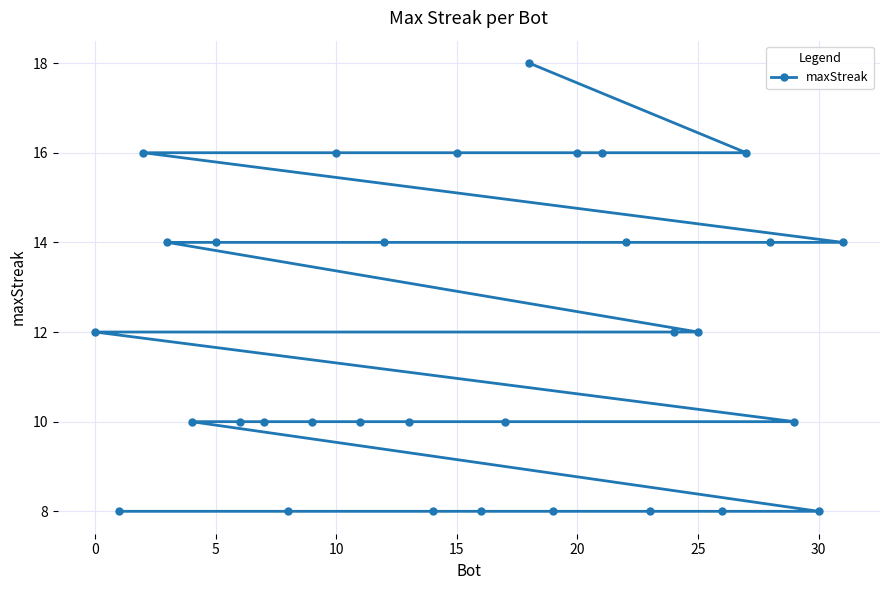

How many categories are shown in the chart?

32